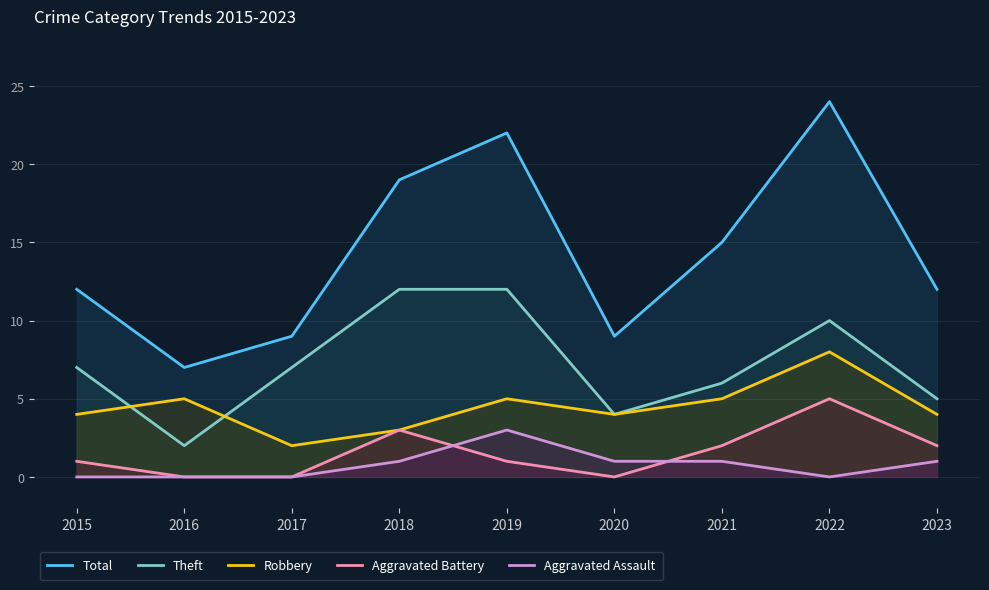

Where is the first local minimum for Theft?

2016